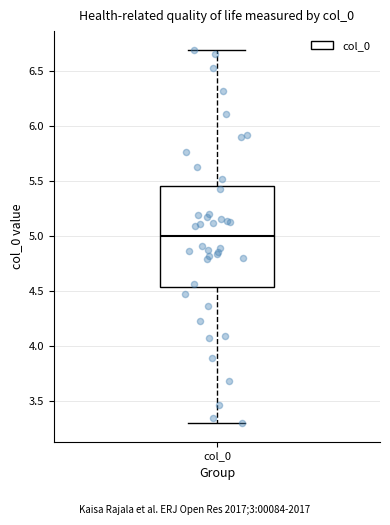

Where does the lower whisker of the box for col_0 end on the y-axis? The values are not printed on the chart, so give them approximately, as read against the axis.

3.30